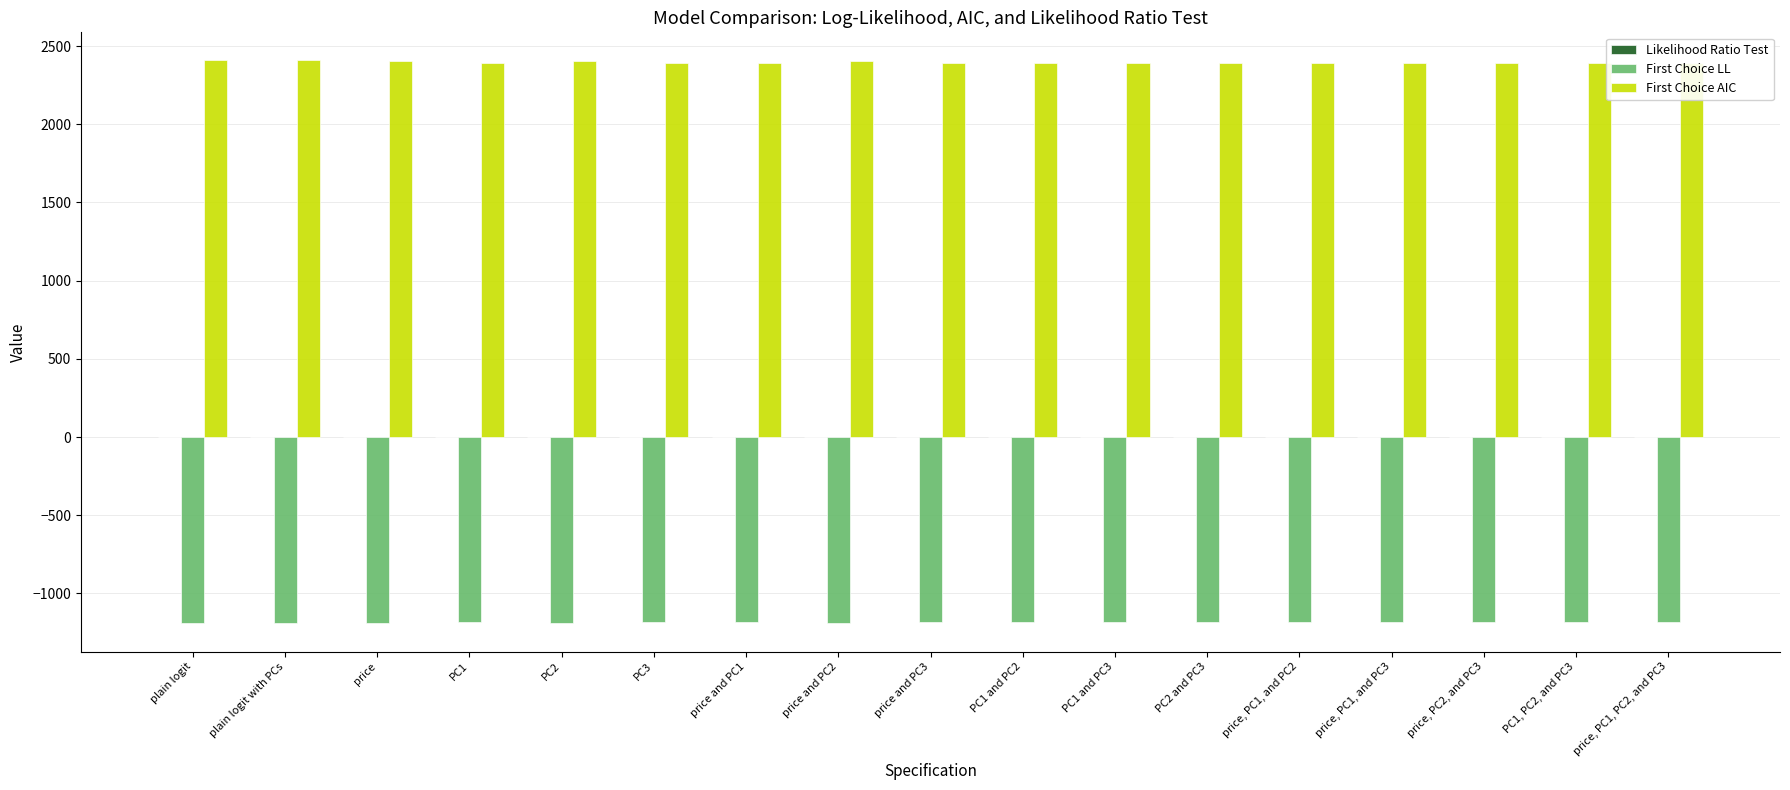

What is the highest value of the First Choice LL series?

-1181.5